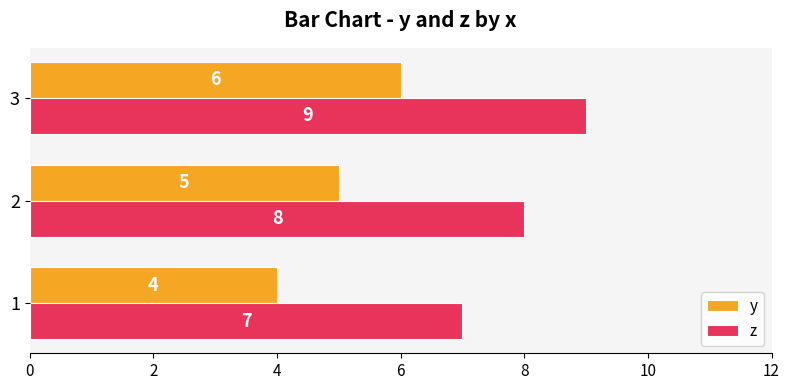

At 2, list the series in order from smallest to largest.

y, z